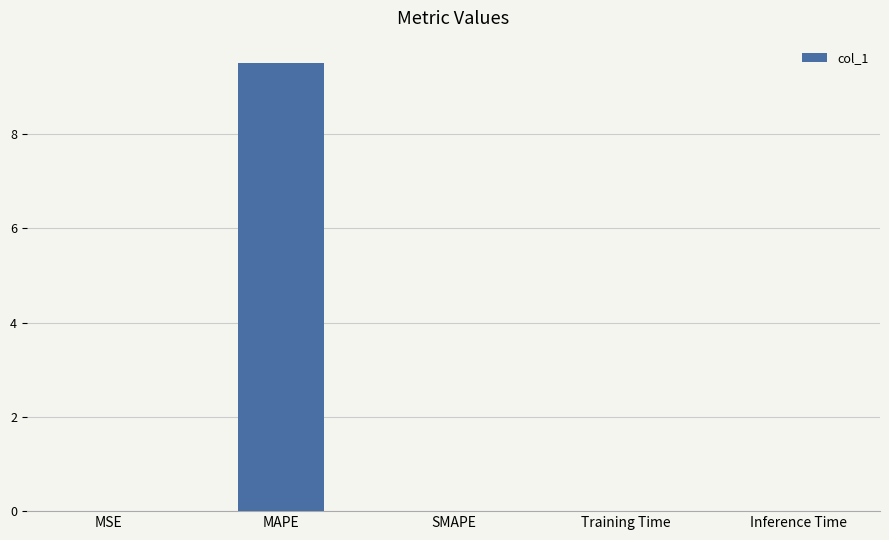

What is the greatest value displayed?

9.5